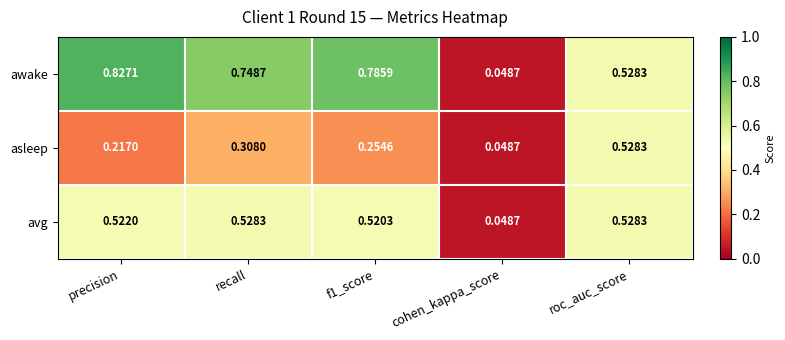

At which category is the sum across all series the highest?

recall